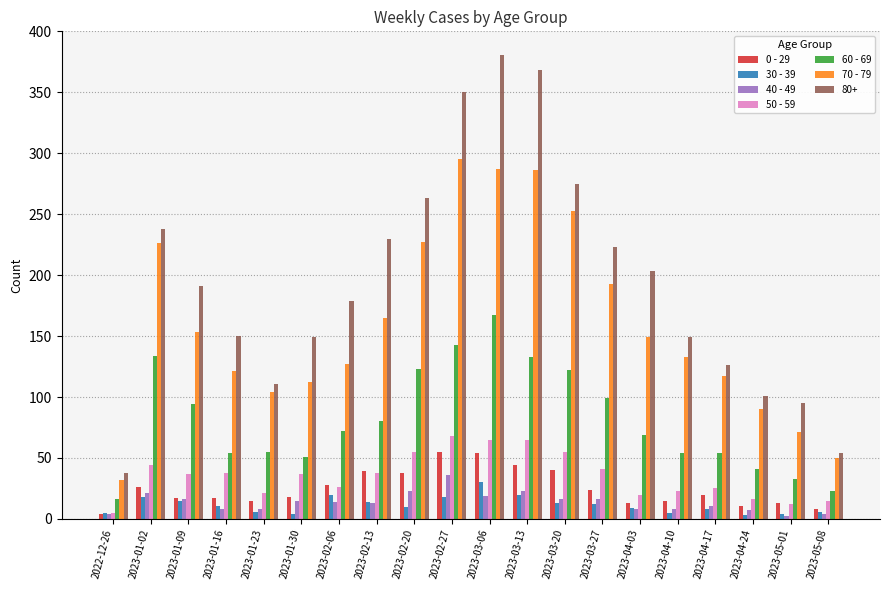

What position from the left is 2023-02-20?

9